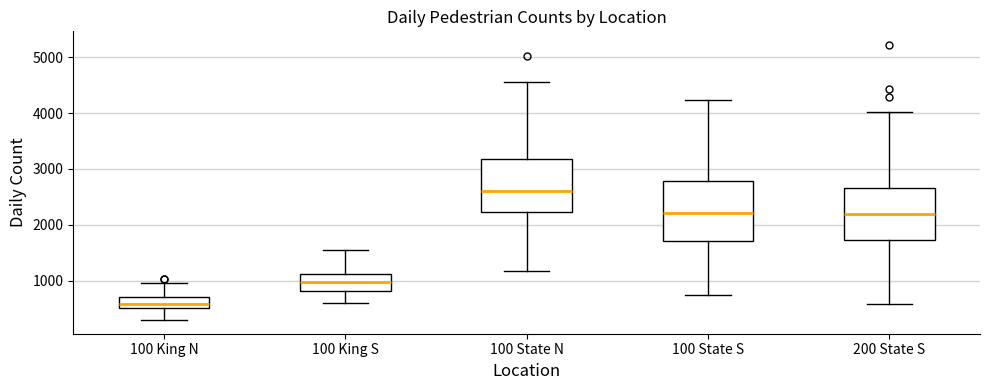

Reading left to right, transcribe this box plot: for each box, give where its median line is, the range the box spans, and where its two whiskers end, as read against the y-axis. The values are not printed on the chart, so give them approximately, as read against the axis.

100 King N: median 600, box 500 to 700, whiskers 300 to 900
100 King S: median 1000, box 800 to 1100, whiskers 600 to 1500
100 State N: median 2600, box 2200 to 3200, whiskers 1200 to 4600
100 State S: median 2200, box 1700 to 2800, whiskers 700 to 4200
200 State S: median 2200, box 1700 to 2700, whiskers 600 to 4000